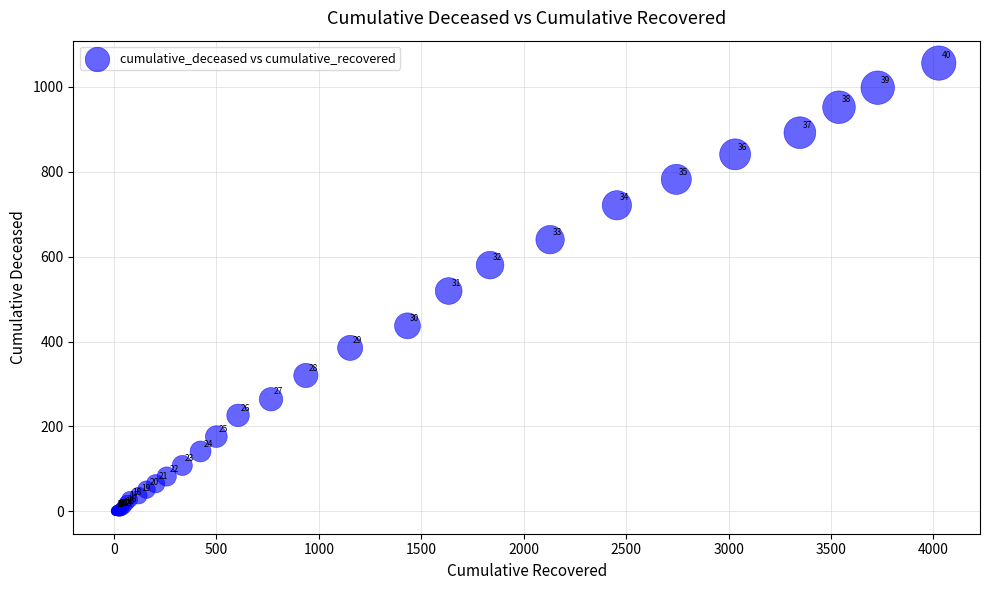

What Y value in the scatter plot is closest to 528?

519